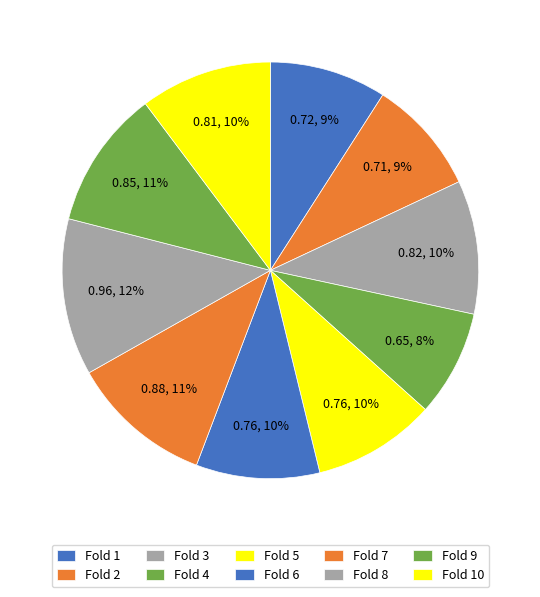

To the nearest percent, what portion does Fold 6 represent?

10%